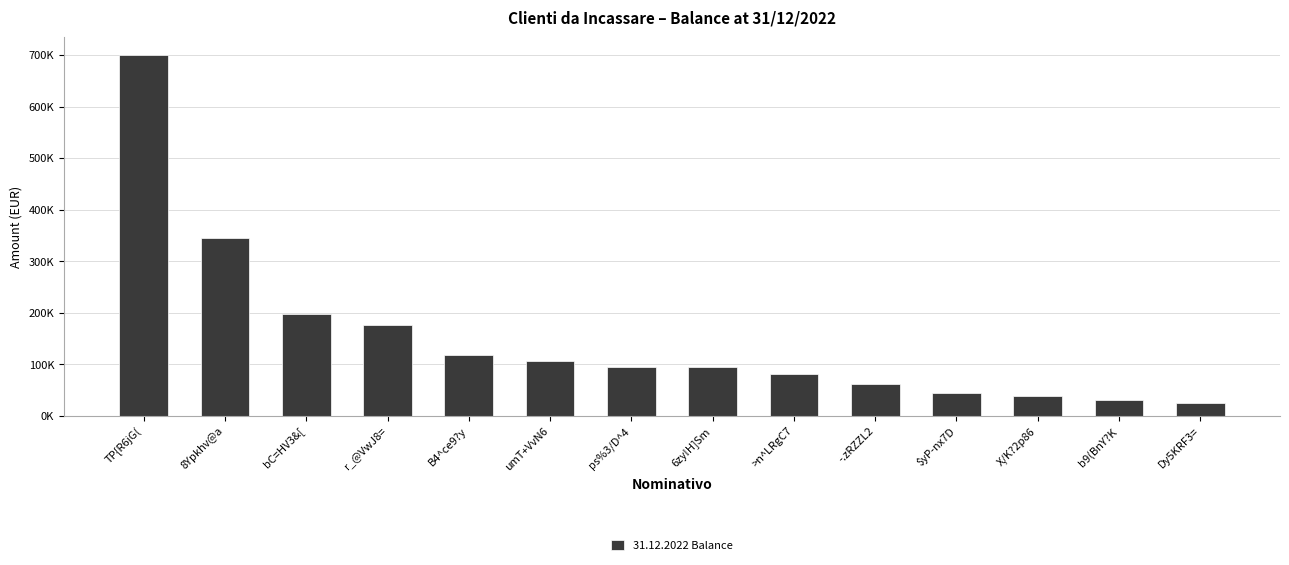

What is the difference between the maximum and minimum values?

675284.2